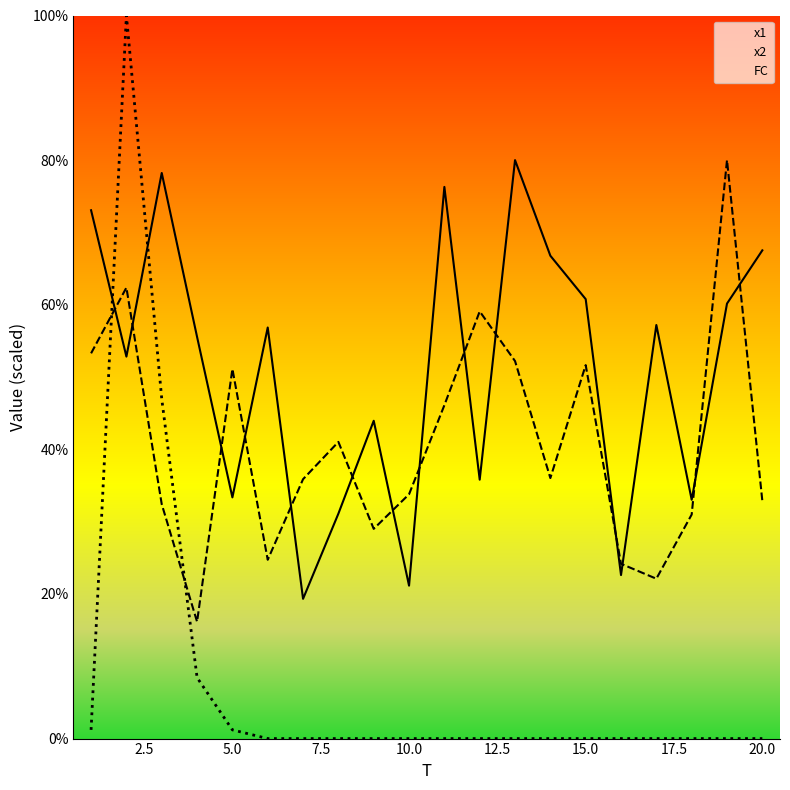

List the series in order of their peak value, lowest first.

x1, x2, FC